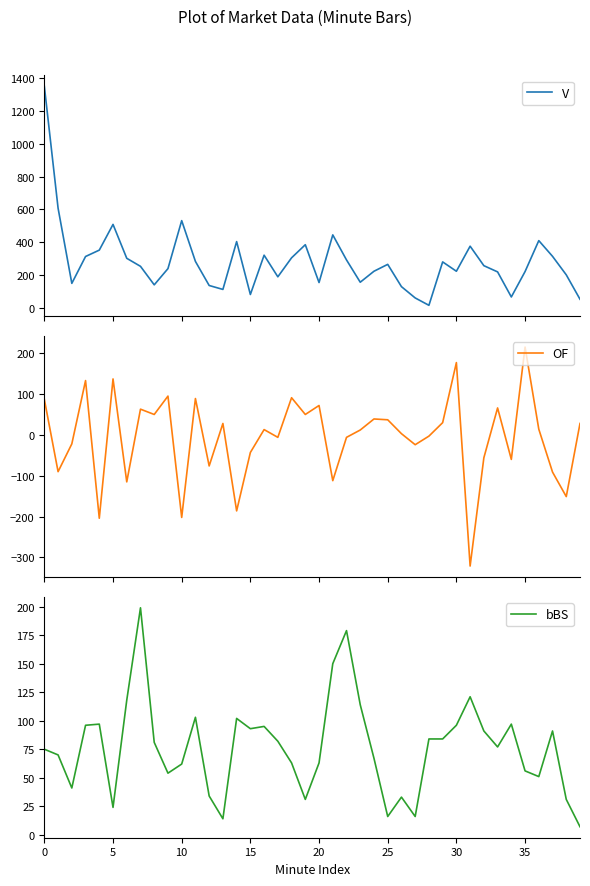

What is the difference between the maximum and minimum values in the OF series?

536